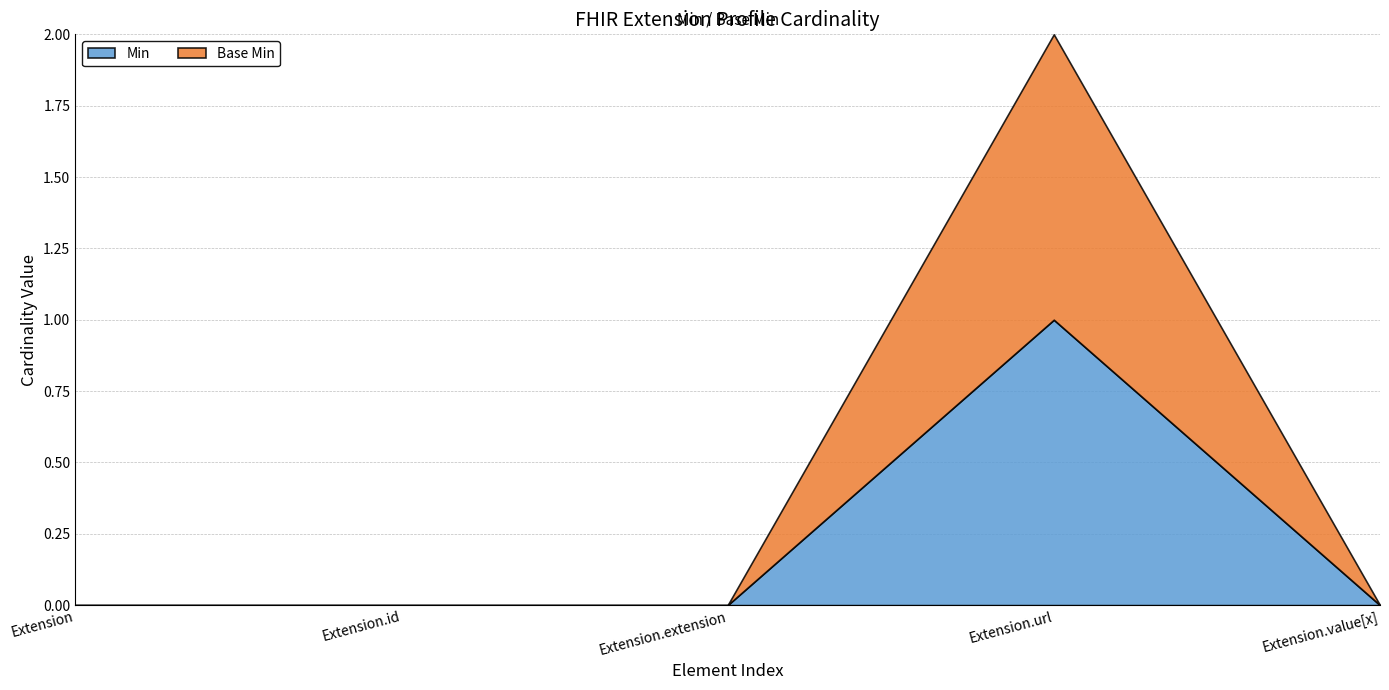

True or false: Base Min and Min cross at least once.

False